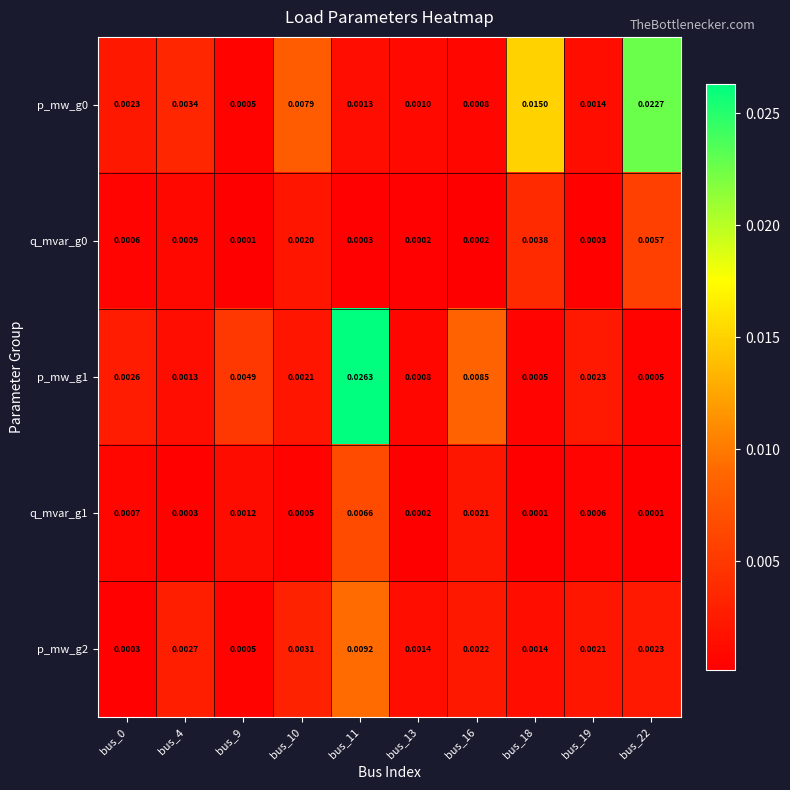

Is the value of q_mvar_g0 at bus_4 greater than the value of p_mw_g2 at bus_11?

No